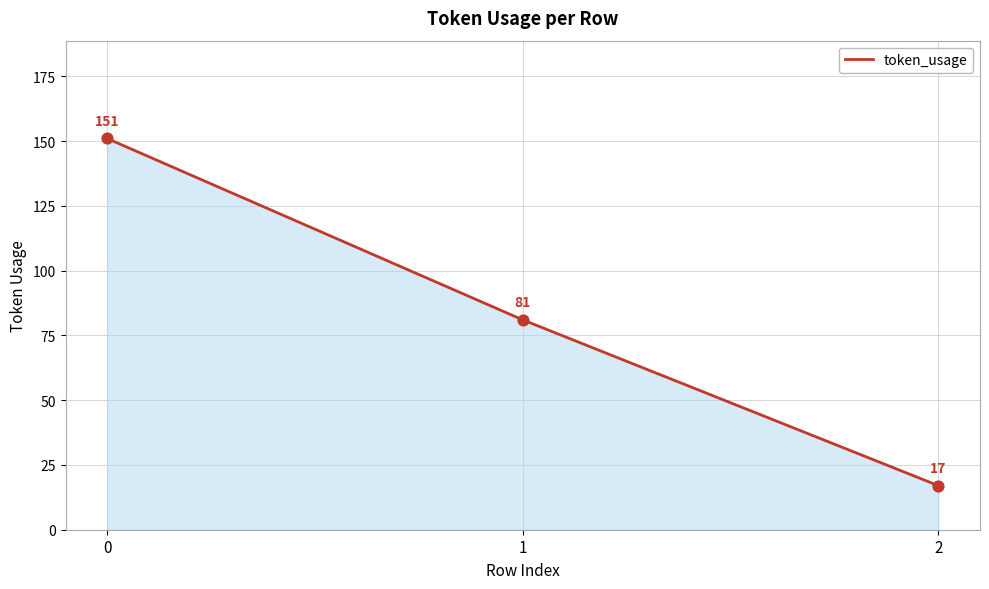

What is the change in value from 0 to 2?

-134